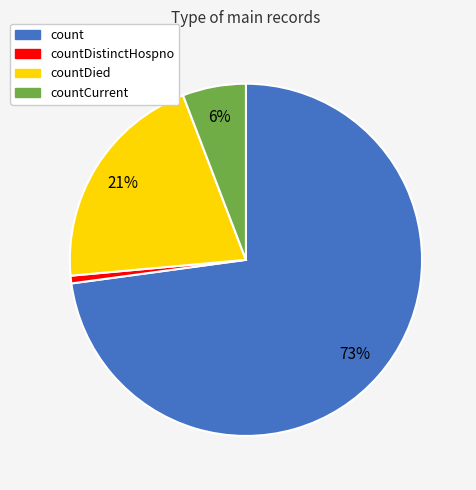

Is there a majority slice in this chart?

Yes